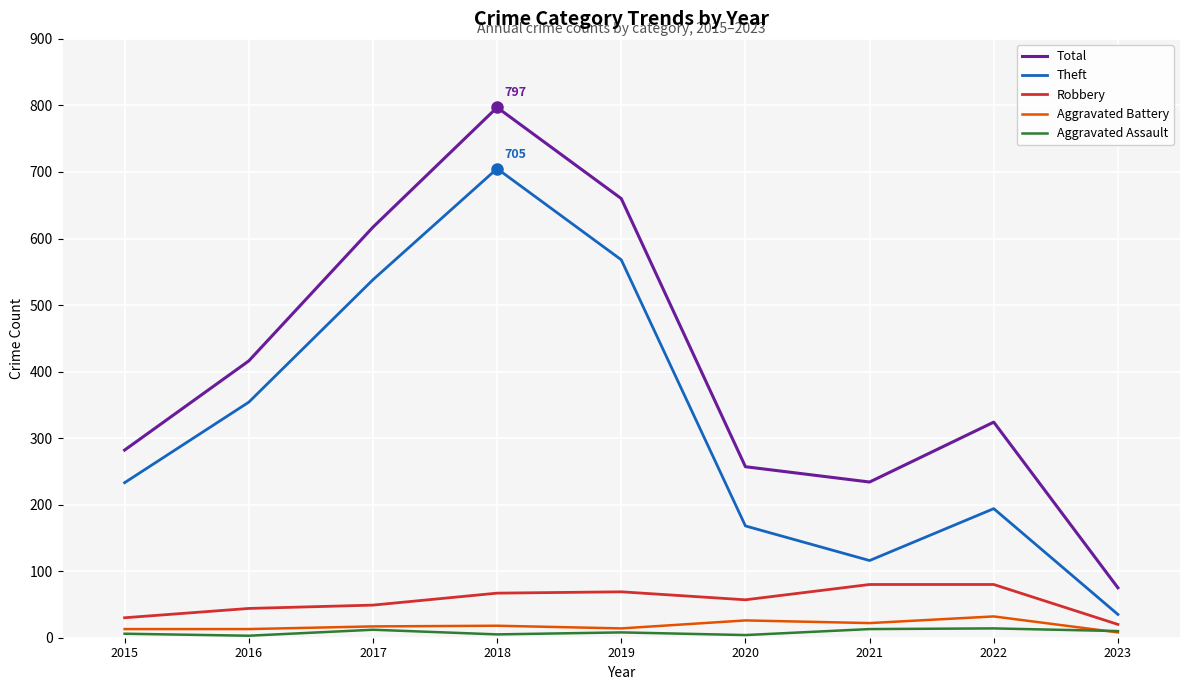

What is the difference between the highest and lowest values at 2019?

652